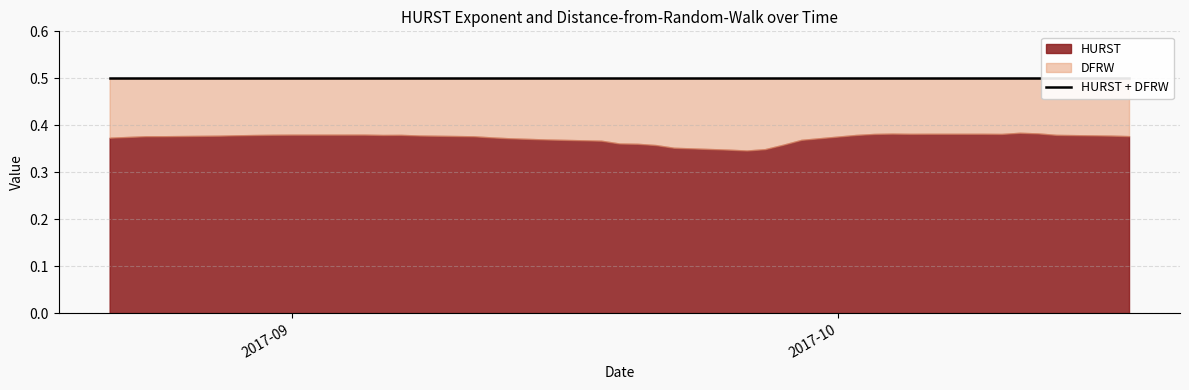

Which series changed the most between 31 and 36?

DFRW